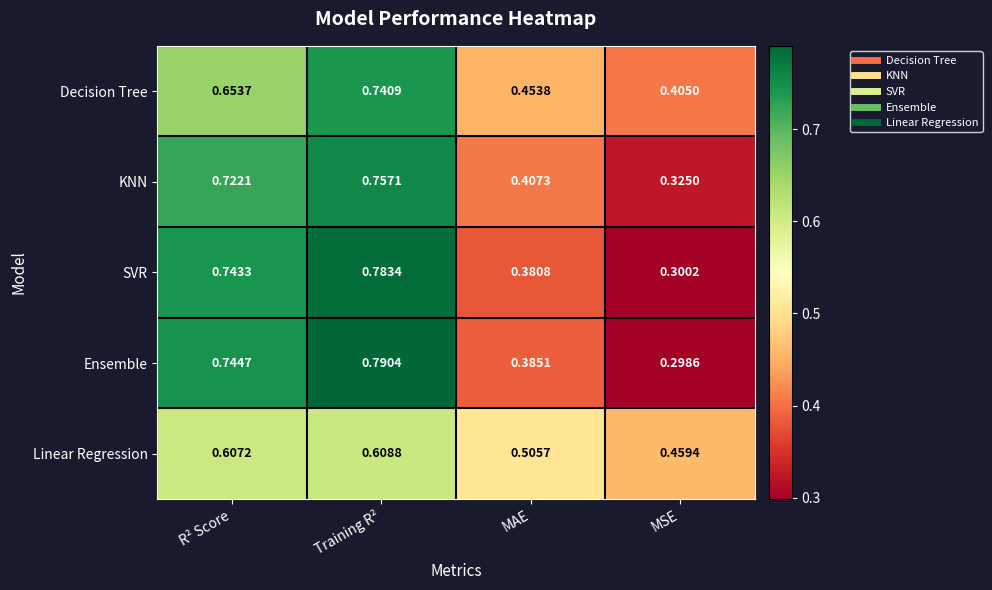

What is the total value across all series at Training R²?

3.7